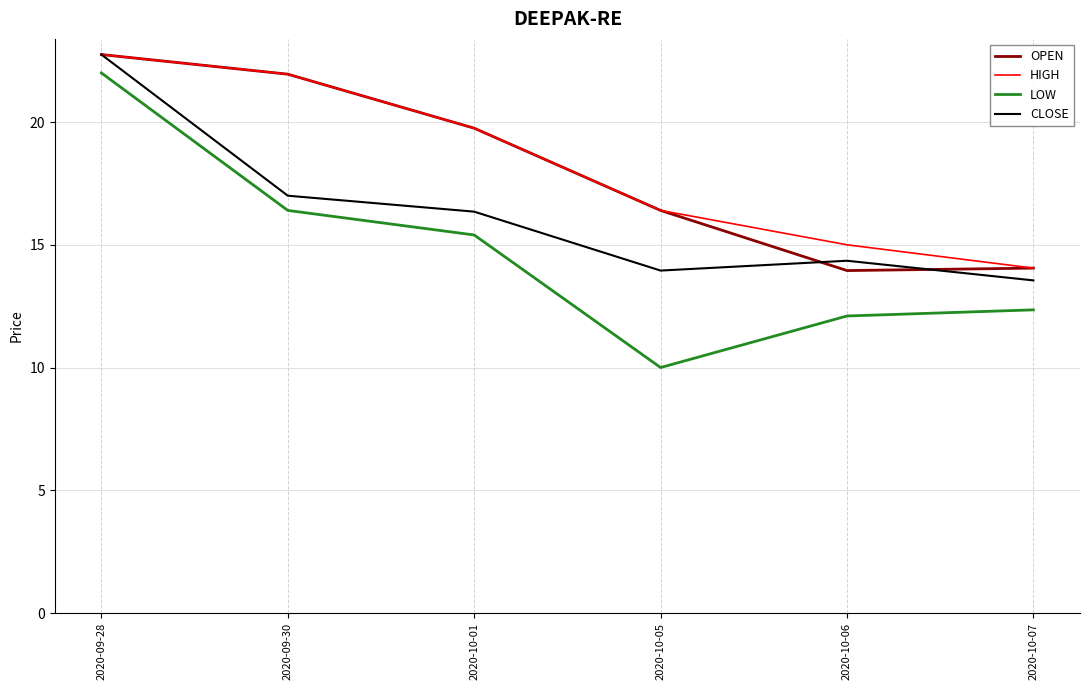

Where does the LOW series first go above 15?

2020-09-28